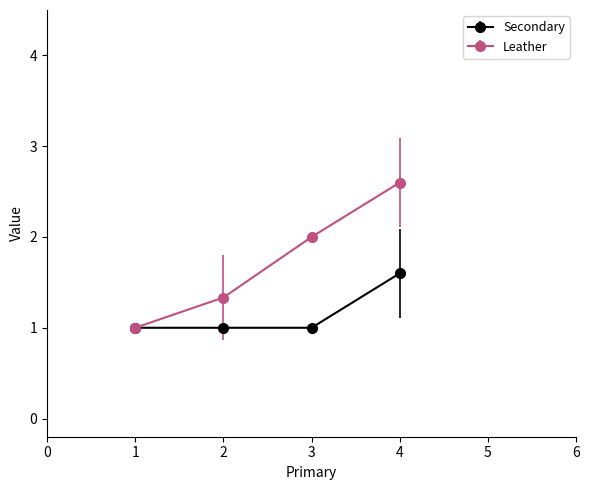

What is the sum of all Leather values?

6.9